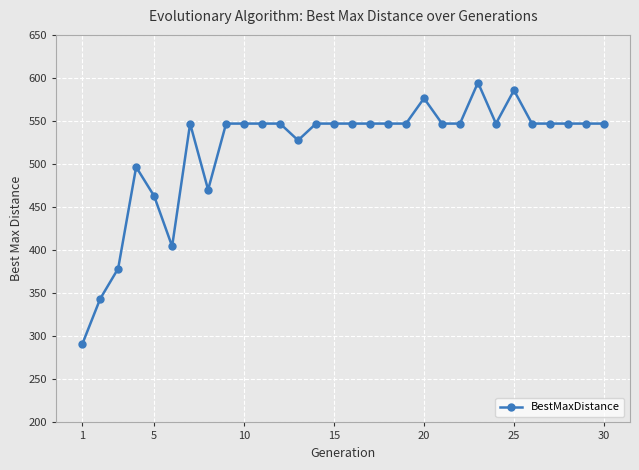

What is the maximum value shown in the chart?

594.6